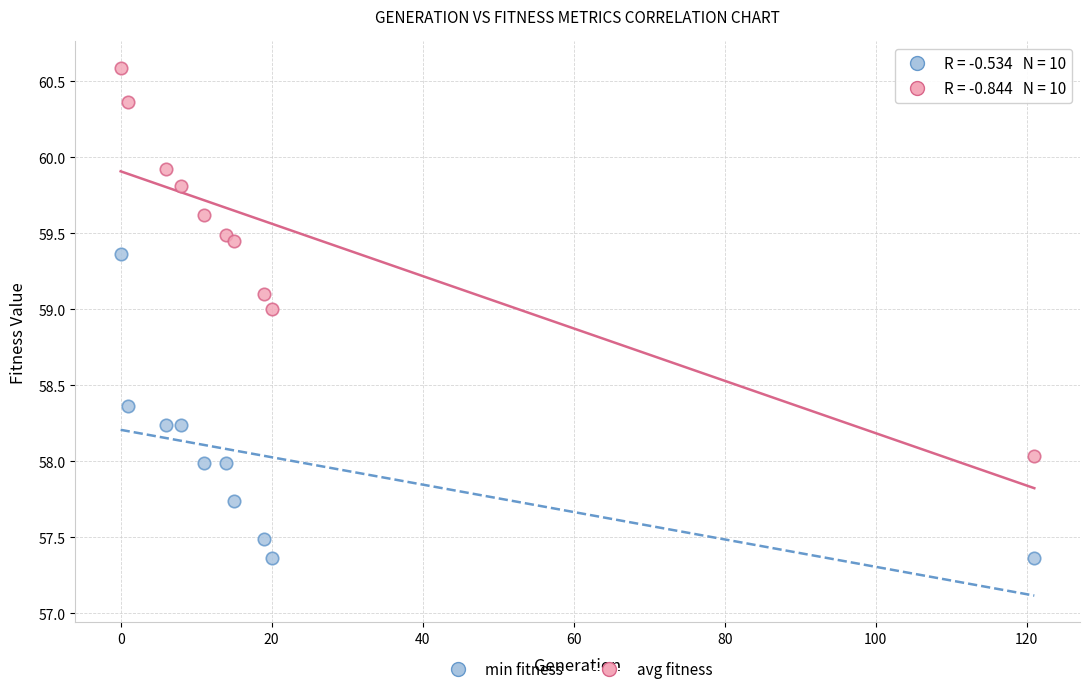

Across all data points, what is the range of X values (max minus min)?

121.0